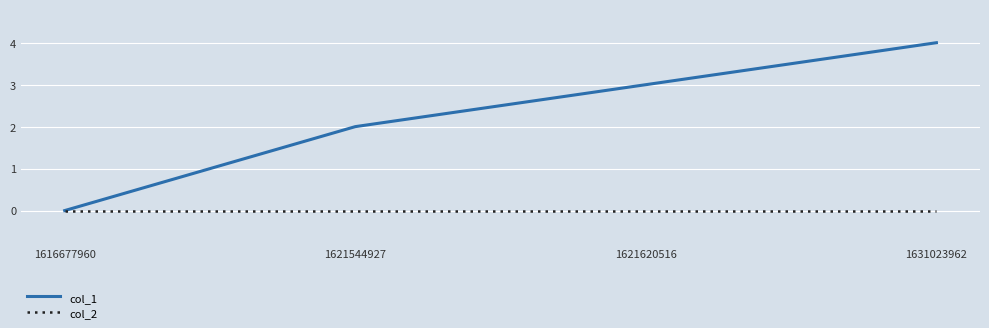

True or false: col_2 has more than 2 interior local peaks.

False